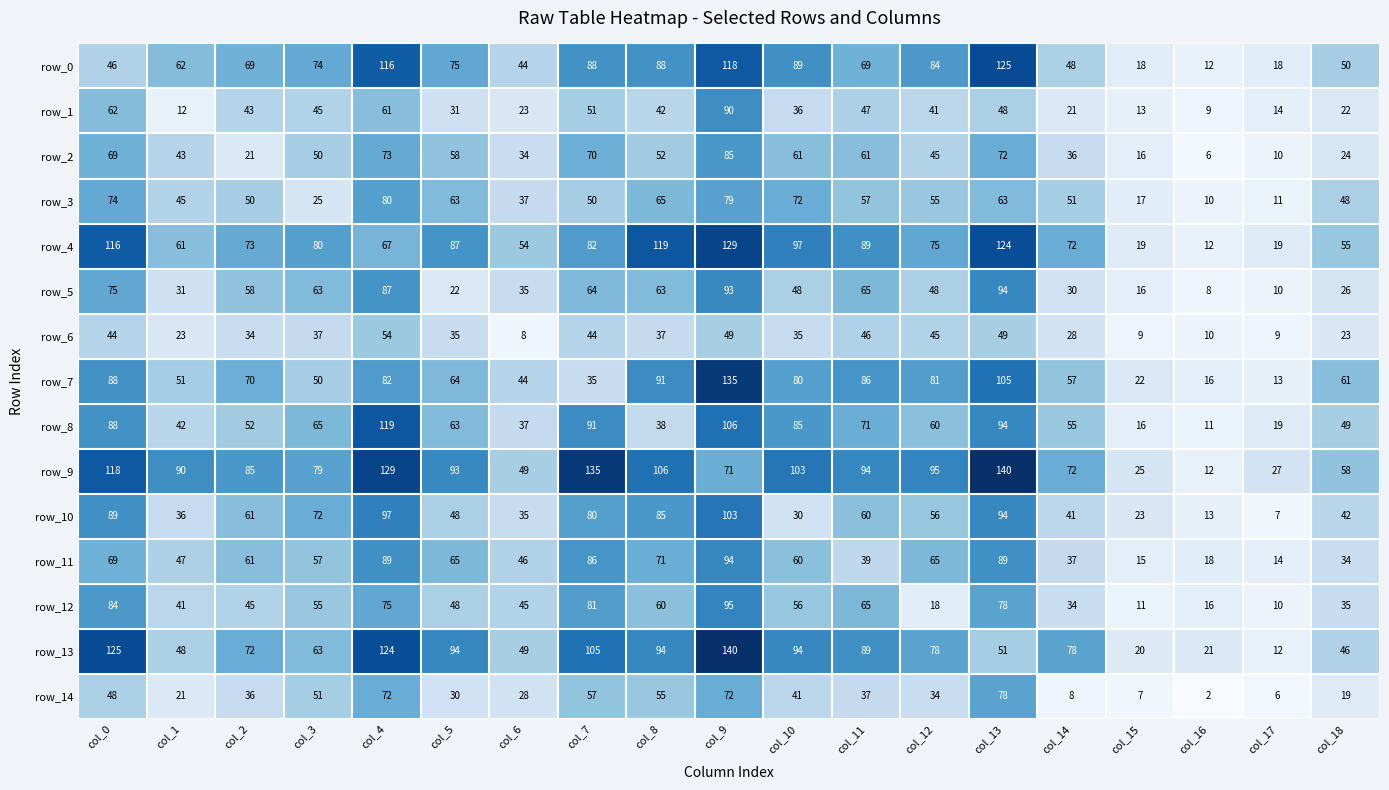

Between col_6 and col_16, which series saw the biggest shift?

row_4